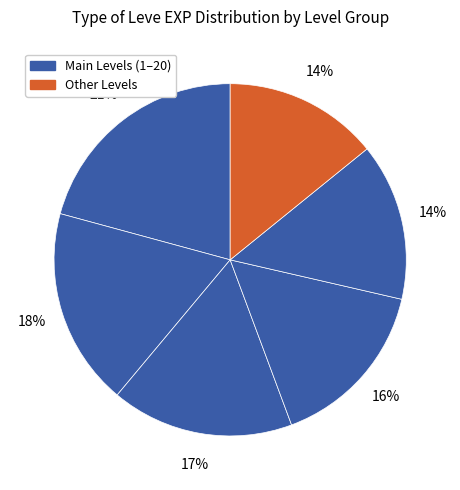

Count the number of slices in the pie.

6